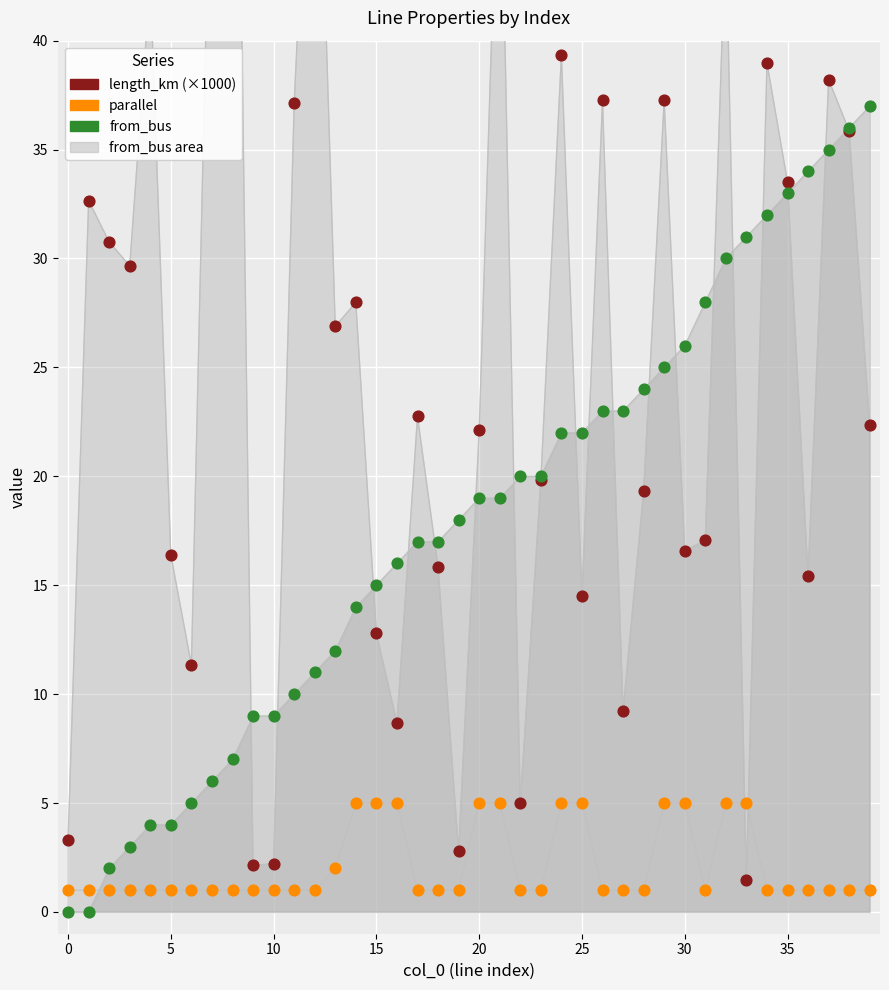

Which series contains the lowest Y value?

from_bus